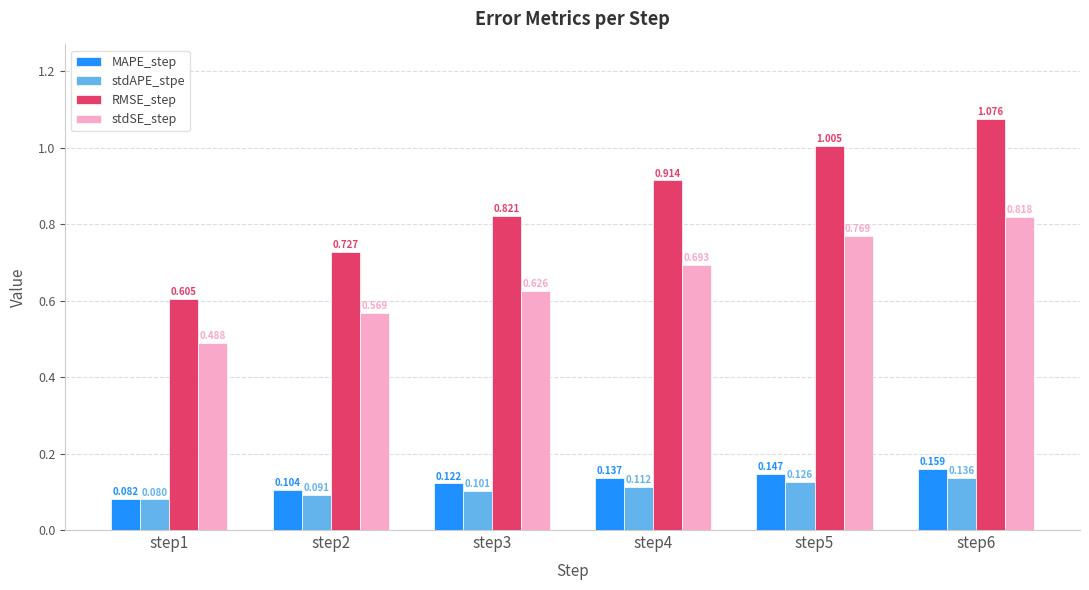

Which series has the largest range (max minus min)?

RMSE_step